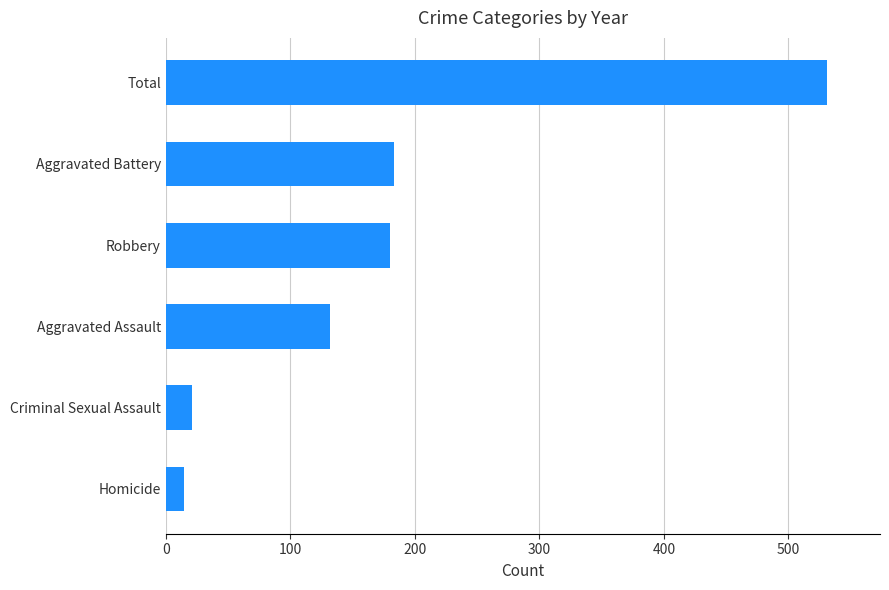

What is the minimum value shown in the chart?

15